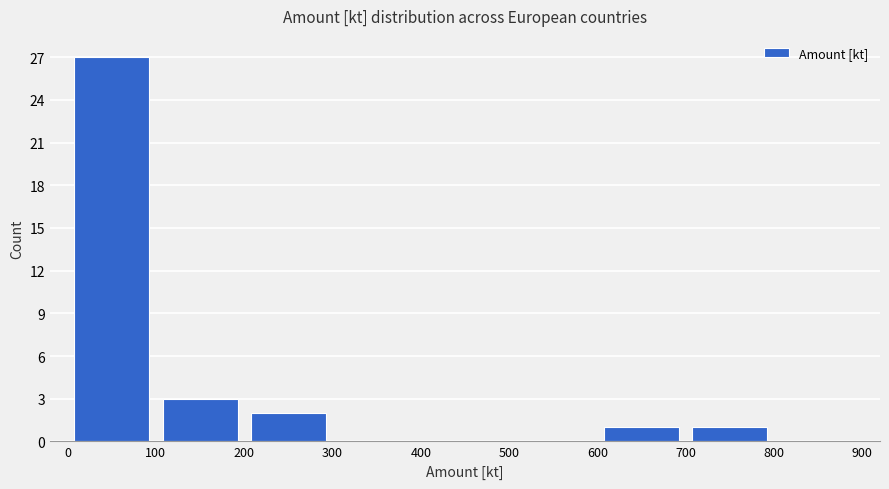

Reading left to right, transcribe this chart: for each bar, give the range it covers on the x-axis and its height. The values are not printed on the chart, so give them approximately, as read against the axis.

0 to 100: 27
100 to 200: 3
200 to 300: 2
300 to 400: 0
400 to 500: 0
500 to 600: 0
600 to 700: 1
700 to 800: 1
800 to 900: 0